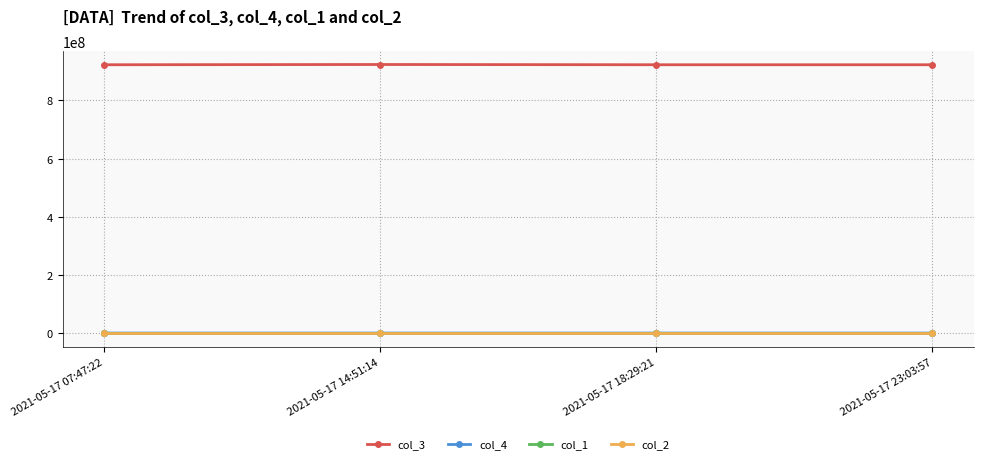

Which series has the largest total across all categories?

col_3